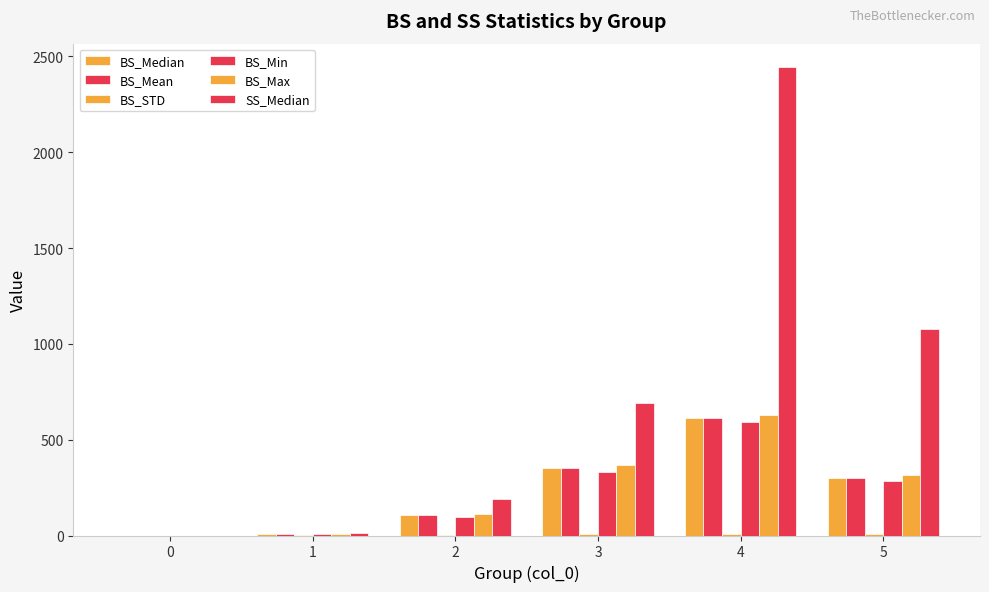

What is the total value across all series at 4?

4892.5